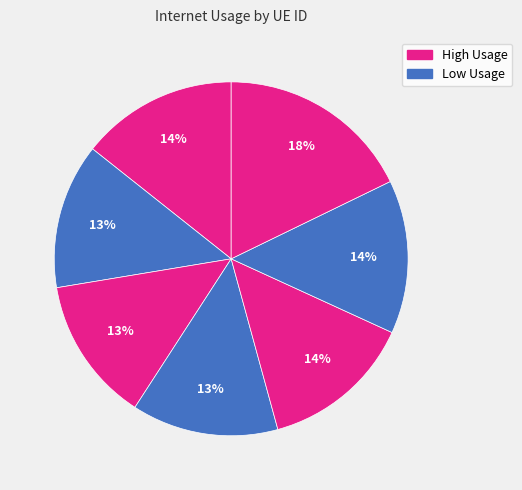

How many slices are in this pie chart?

7